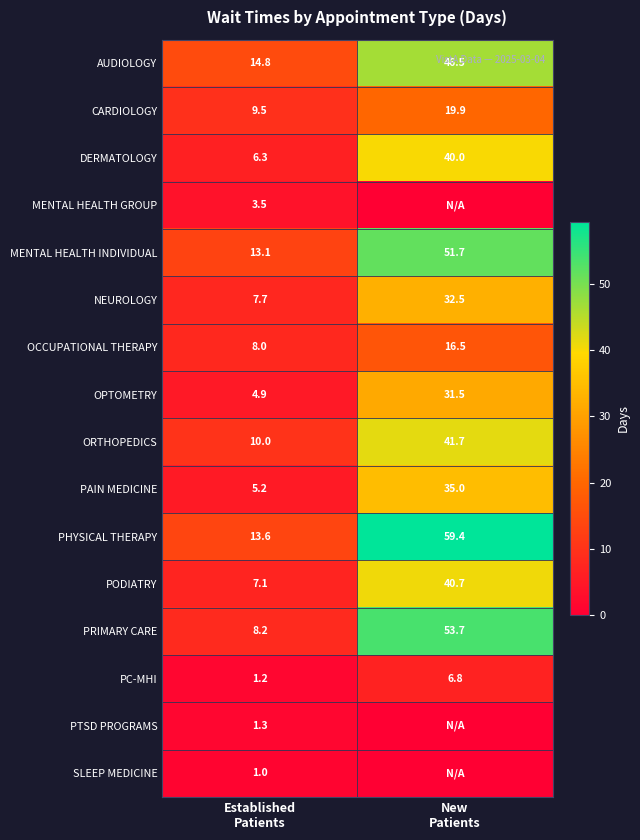

What is the average value of the PRIMARY CARE series?

31.0